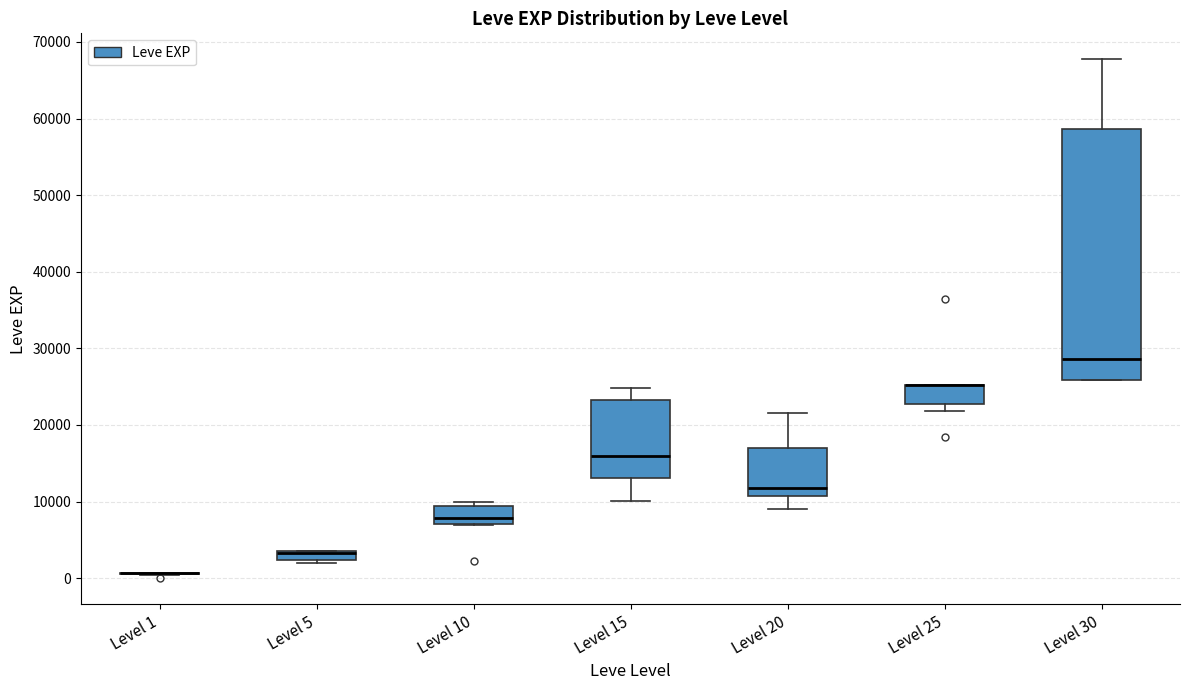

Comparing the boxes themselves (not the whiskers), which one is the tallest?

Level 30